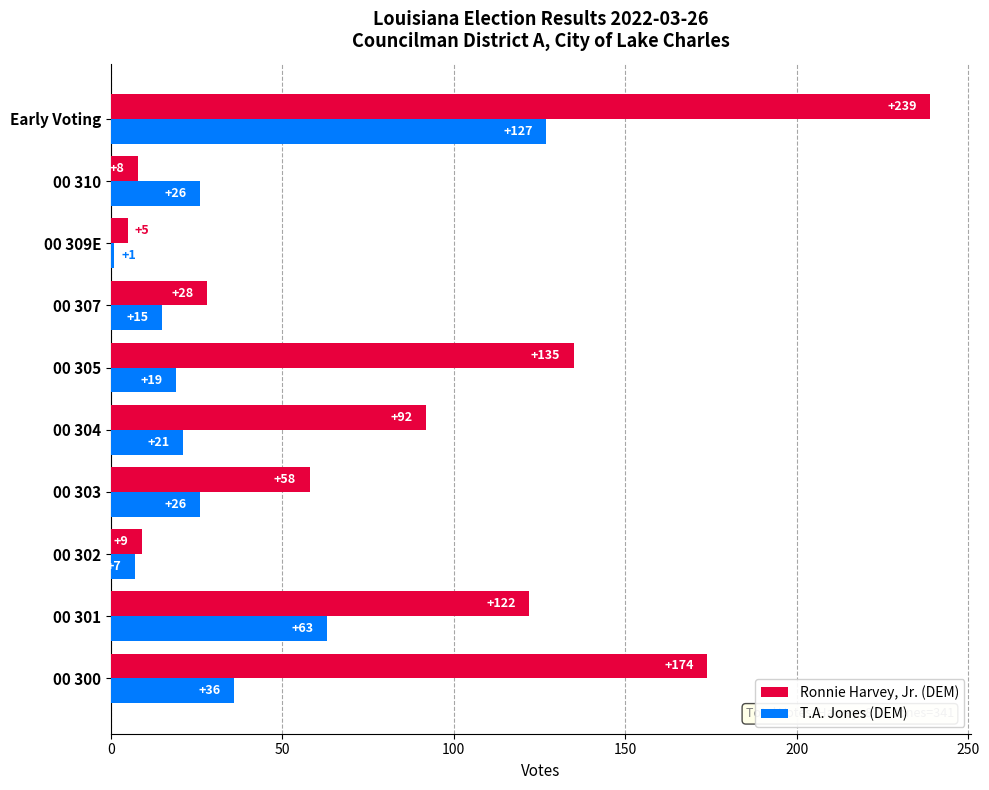

List the series in order of their overall mean, highest first.

Ronnie Harvey, Jr. (DEM), T.A. Jones (DEM)